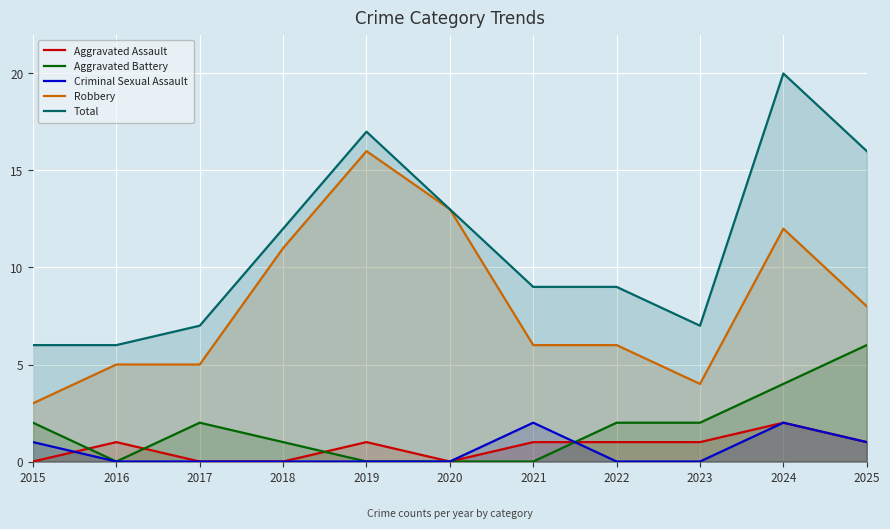

What is the total value across all series at 2021?

18